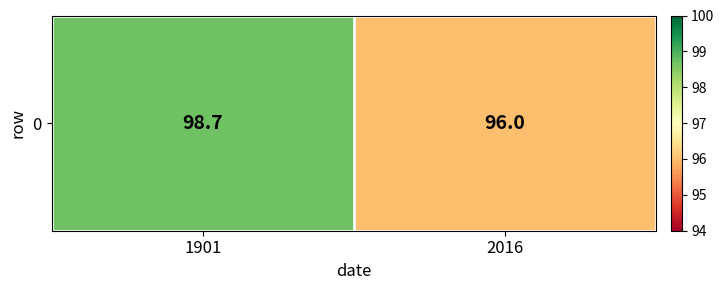

What is the greatest value displayed?

98.7